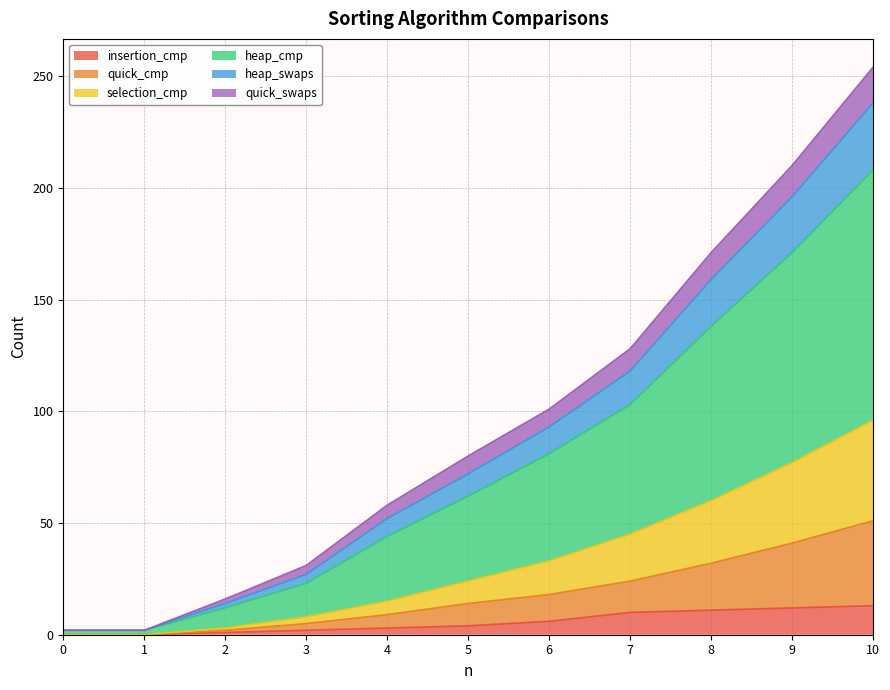

How many data points in insertion_cmp are less than 4?

5